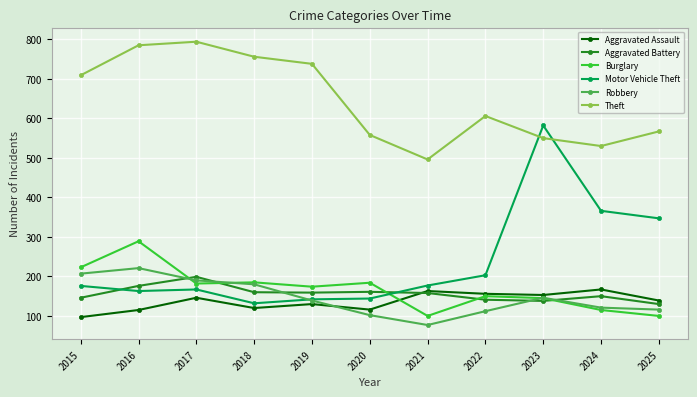

How many categories are shown in the chart?

11